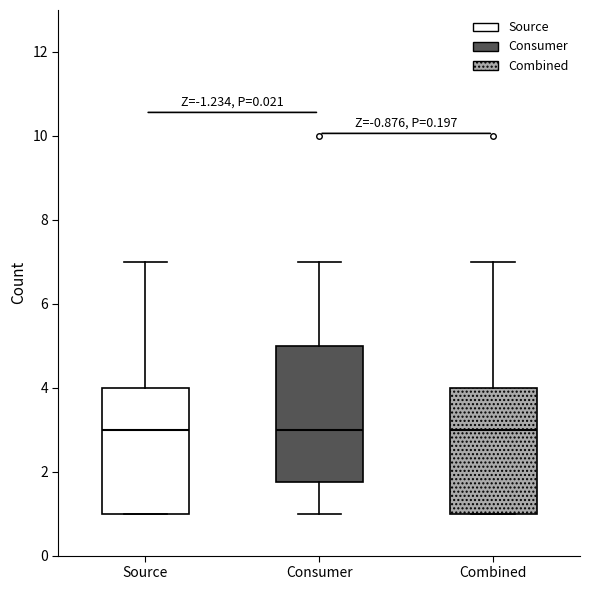

Where is the lower edge of the box for Consumer on the y-axis? The values are not printed on the chart, so give them approximately, as read against the axis.

1.8